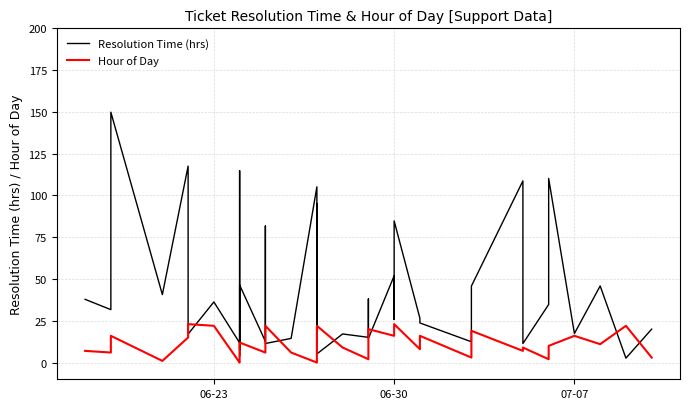

Reading left to right, what are all the values shown in this chart?

Resolution Time (hrs): 37.8	31.7	149.8	40.7	117.6	17.1	36.3	11.8	3.8	114.8	7.8	46.4	12.7	81.7	11.4	14.5	105.2	12.2	95.2	5.2	17.1	15.1	38.0	14.4	51.9	25.8	84.8	26.5	23.7	12.4	40.5	45.8	108.7	11.4	34.7	110.2	17.4	45.8	2.6	20.0
Hour of Day: 7.0	6.0	16.0	1.0	15.0	23.0	22.0	0.0	1.0	5.0	11.0	12.0	6.0	21.0	22.0	6.0	0.0	3.0	20.0	22.0	9.0	2.0	9.0	20.0	16.0	17.0	23.0	8.0	16.0	3.0	7.0	19.0	7.0	9.0	2.0	10.0	16.0	11.0	22.0	3.0